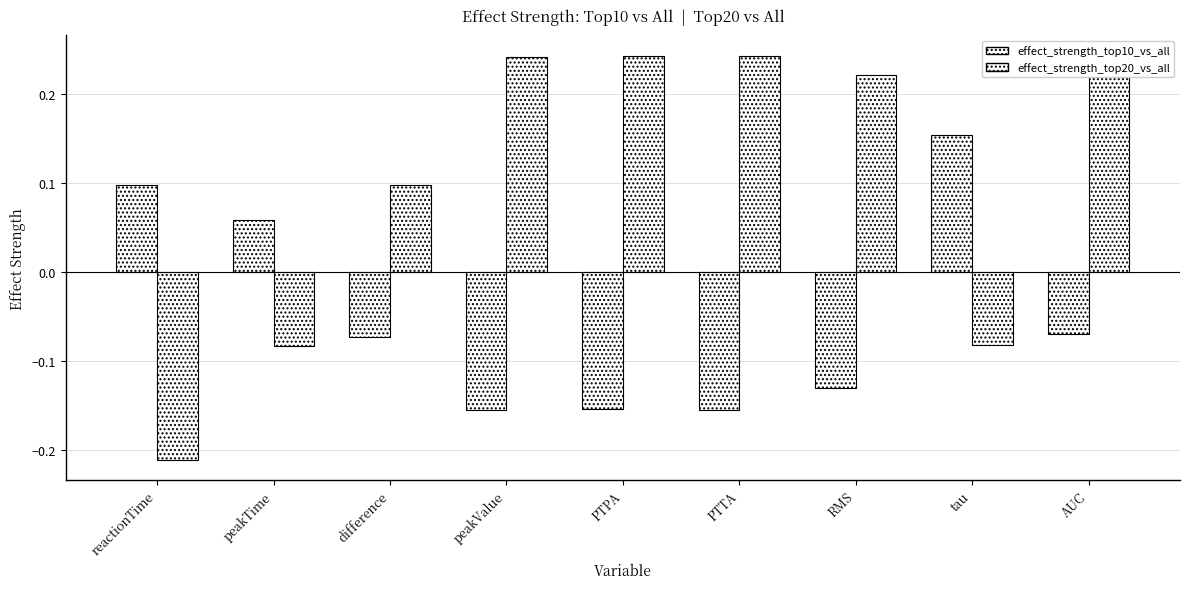

How many values in the effect_strength_top20_vs_all series exceed 0?

6